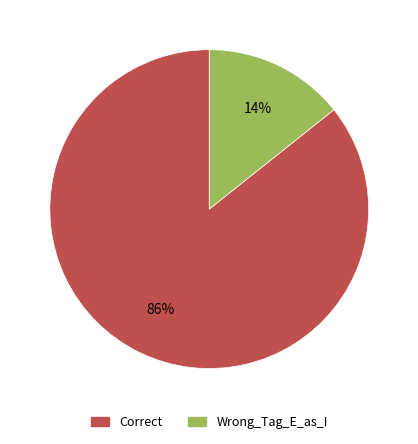

Count the number of slices in the pie.

2